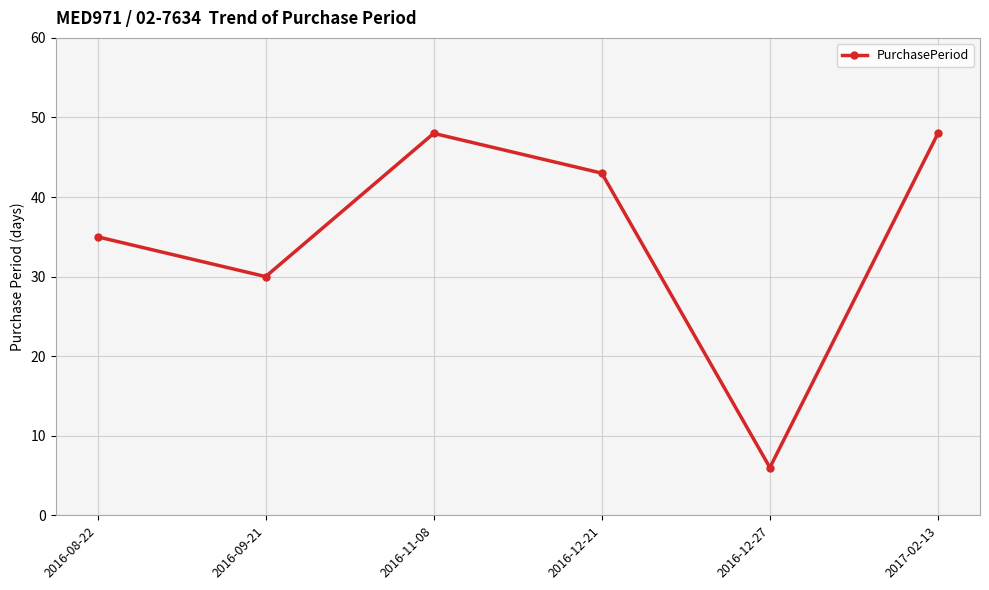

Does the chart have visible grid lines?

Yes